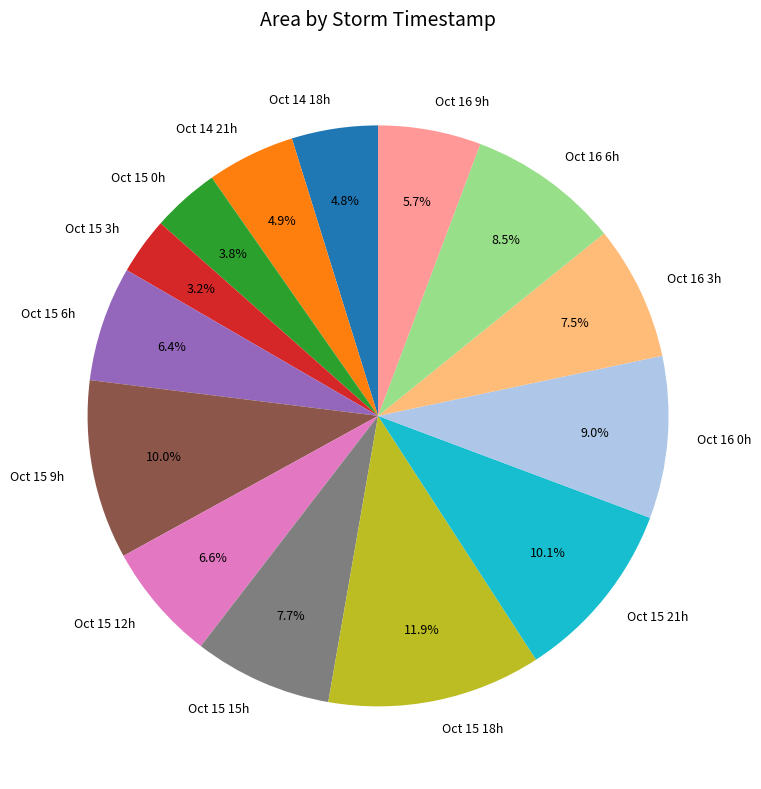

Does Oct 15 18h account for over 50% of the chart?

No